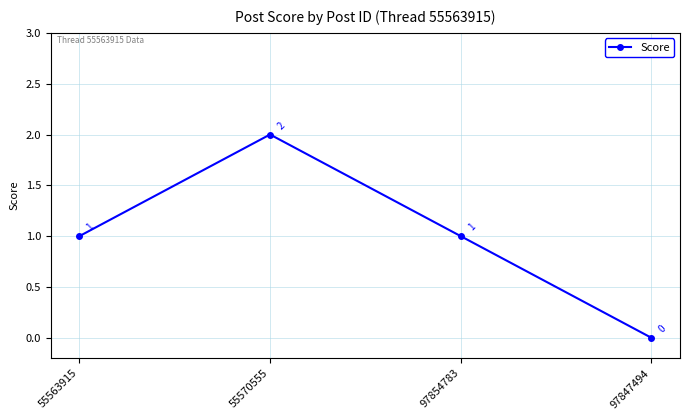

What is the value of the 1st point from the left?

1